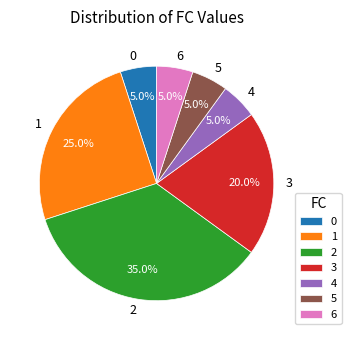

Is there a majority slice in this chart?

No